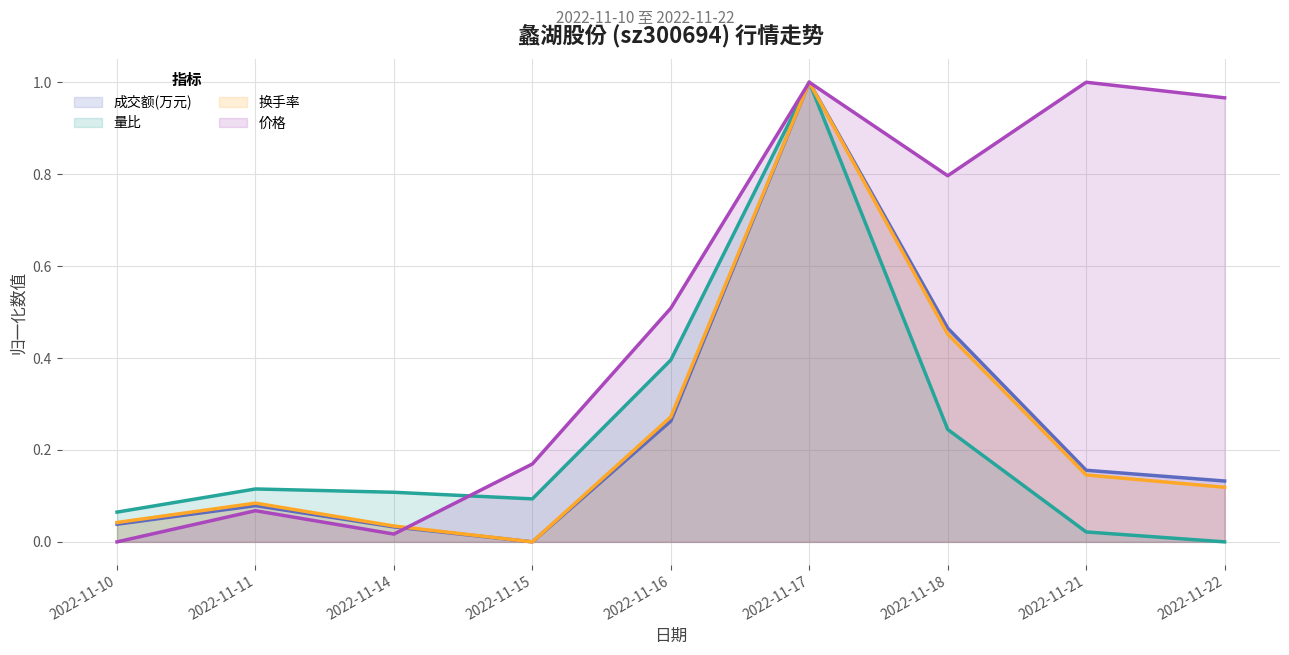

List the series in order of their peak value, highest first.

成交额(万元), 量比, 换手率, 价格